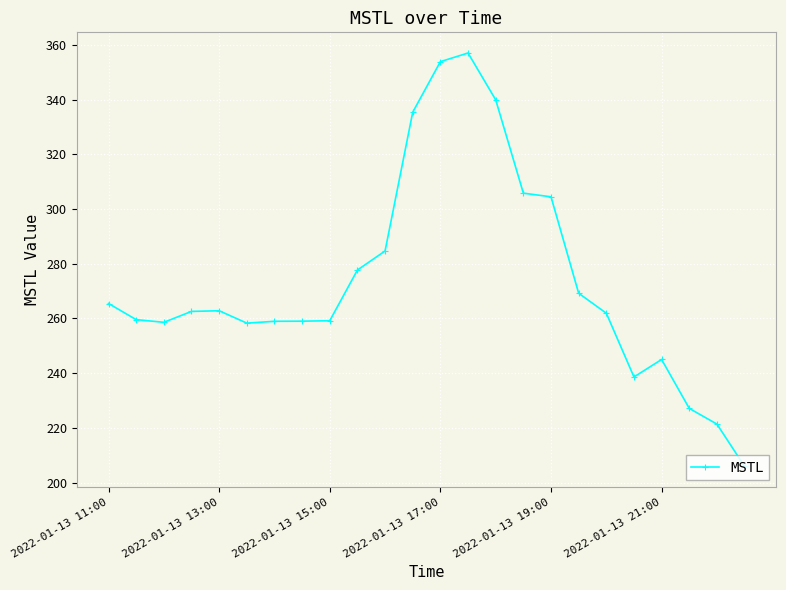

What is the value of the 5th point from the left?

262.8